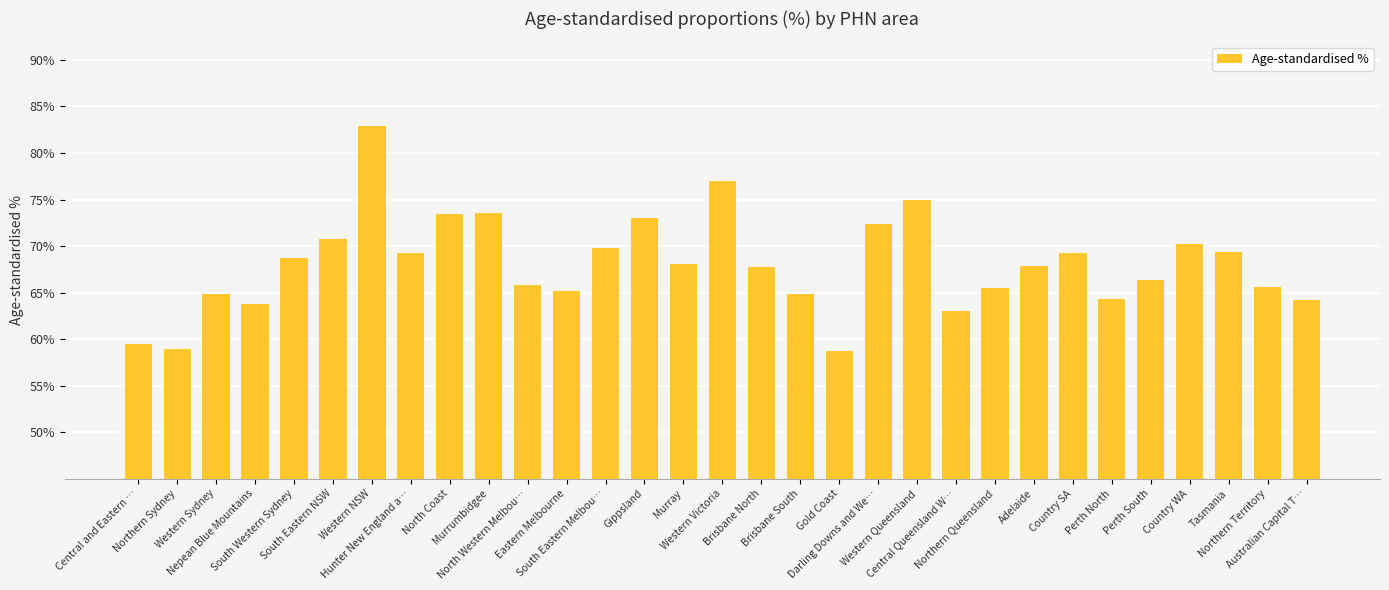

What is the greatest value displayed?

82.9